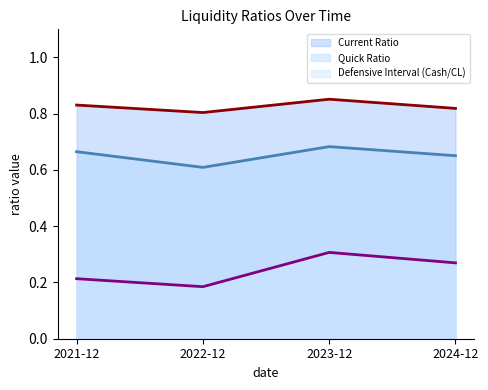

What is the greatest value displayed?

0.9